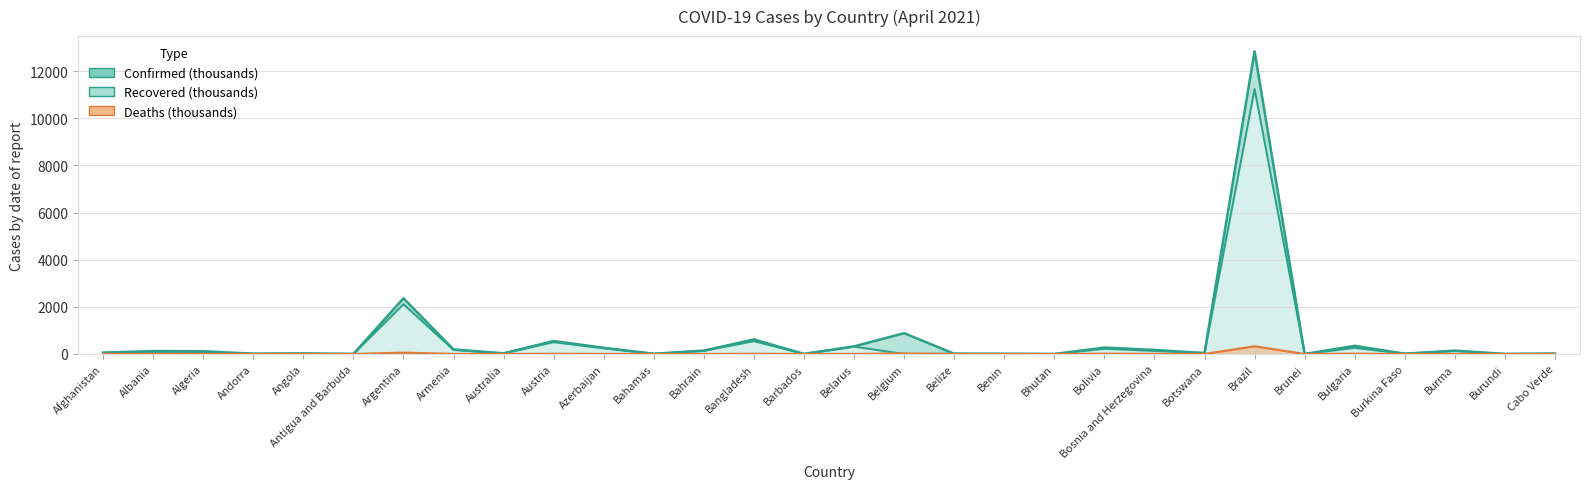

Which series has the largest range (max minus min)?

Confirmed